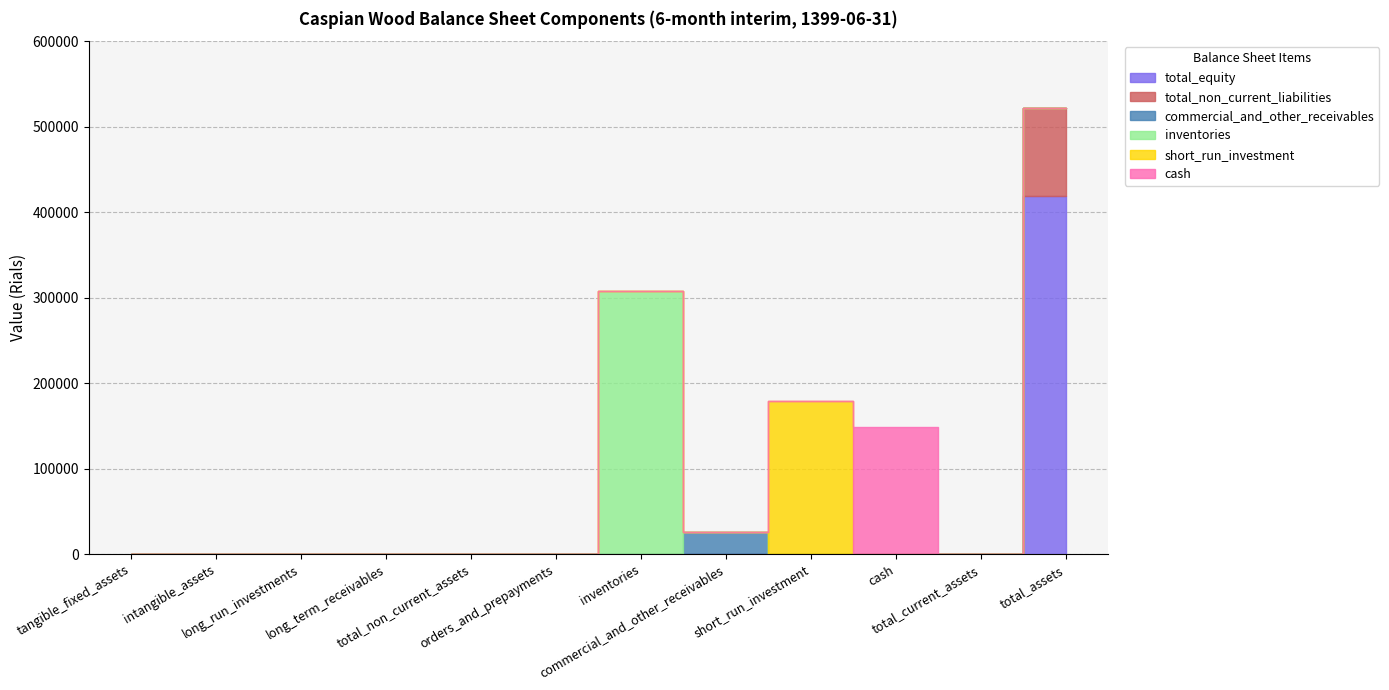

Reading left to right, extract all data points from this chart.

total_equity: 0	0	0	0	0	0	0	0	0	0	0	419572
total_non_current_liabilities: 0	0	0	0	0	0	0	0	0	0	0	102458
commercial_and_other_receivables: 0	0	0	0	0	0	0	26122	0	0	0	0
inventories: 0	0	0	0	0	0	308506	0	0	0	0	0
short_run_investment: 0	0	0	0	0	0	0	0	179000	0	0	0
cash: 0	0	0	0	0	0	0	0	0	148560	0	0